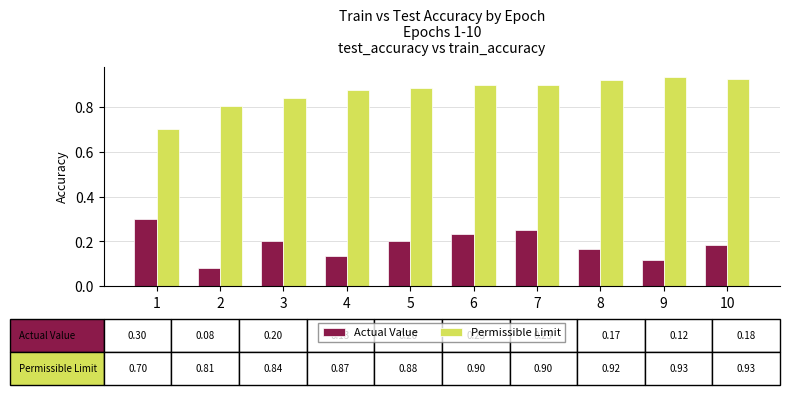

The Permissible Limit series shows 0.8 at 2. True or false?

True